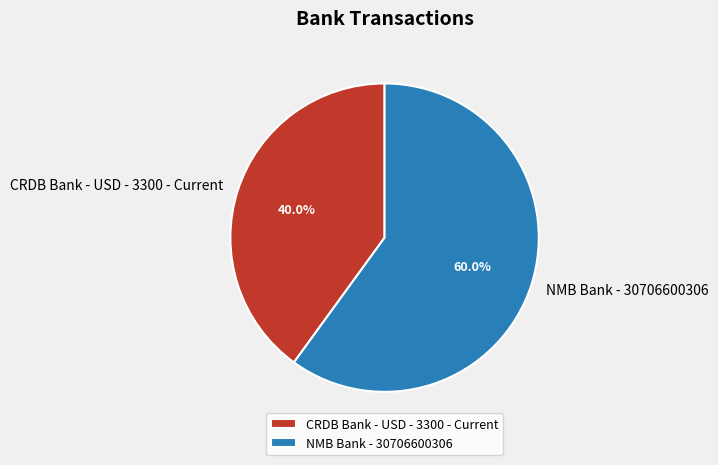

What is the total percentage of NMB Bank - 30706600306 and CRDB Bank - USD - 3300 - Current?

100.0%